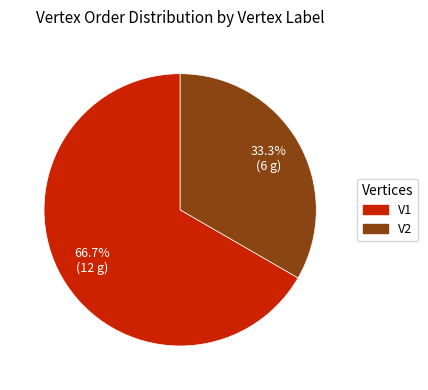

To the nearest percent, what is the average slice percentage?

50%